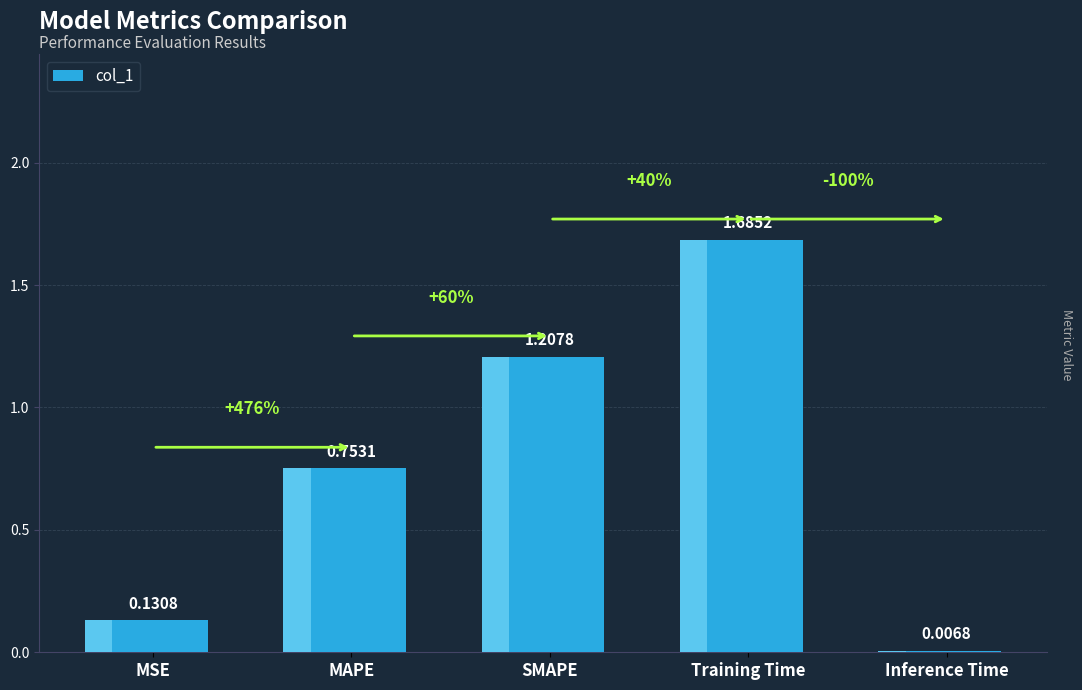

Which label corresponds to the smallest value in the chart?

Inference Time